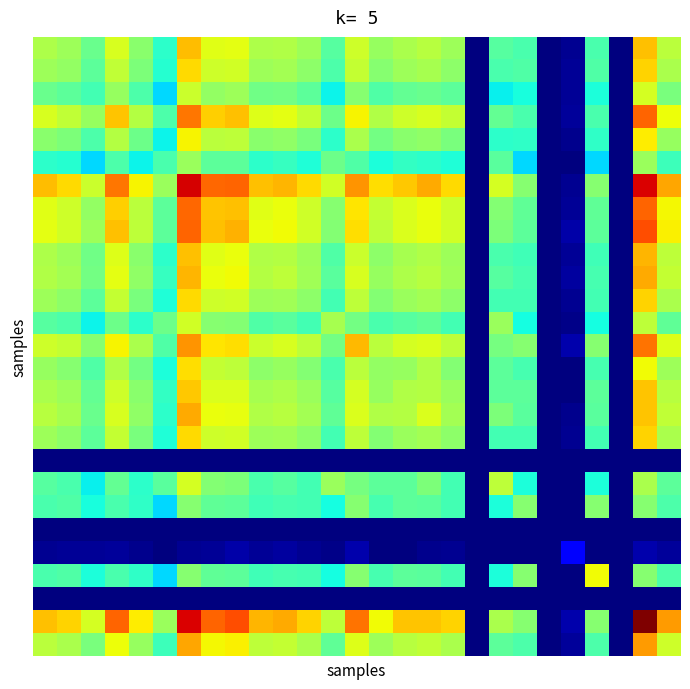

Count the number of data series in this chart.

27